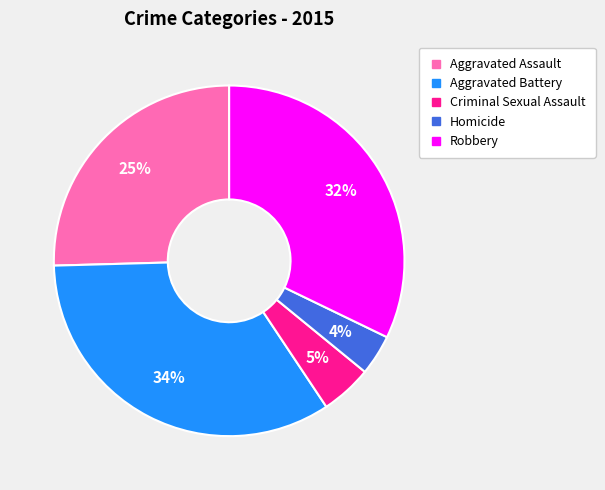

To the nearest percent, what portion does Aggravated Assault represent?

25%